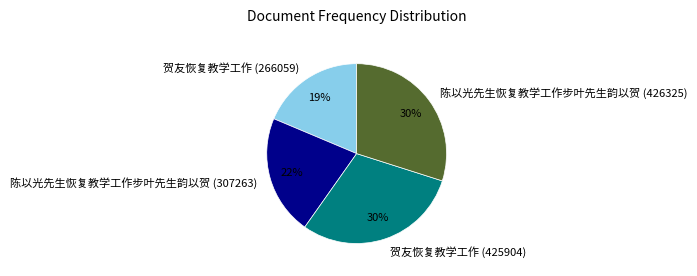

Which category has the smallest portion of the pie?

贺友恢复教学工作 (266059)